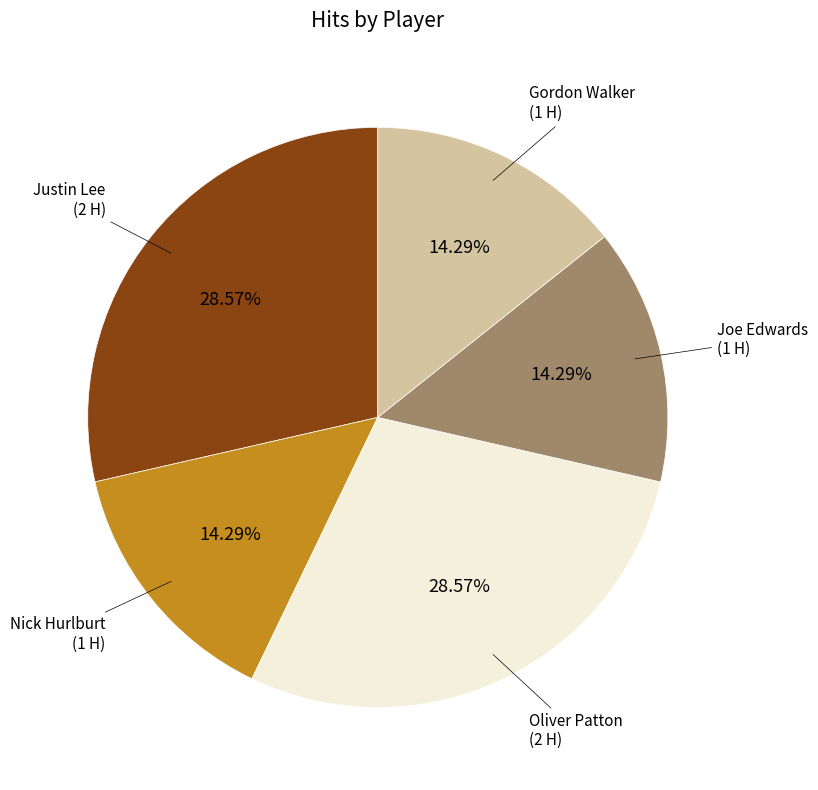

Does any single category account for the majority?

No